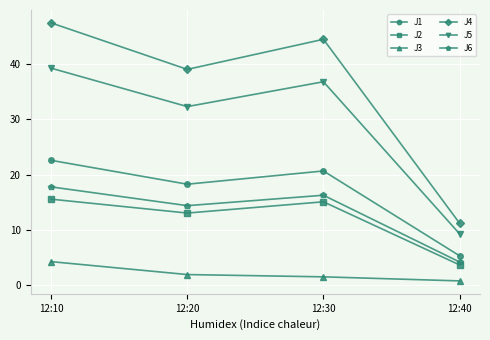

Which category has the highest value in the J1 series?

12:10